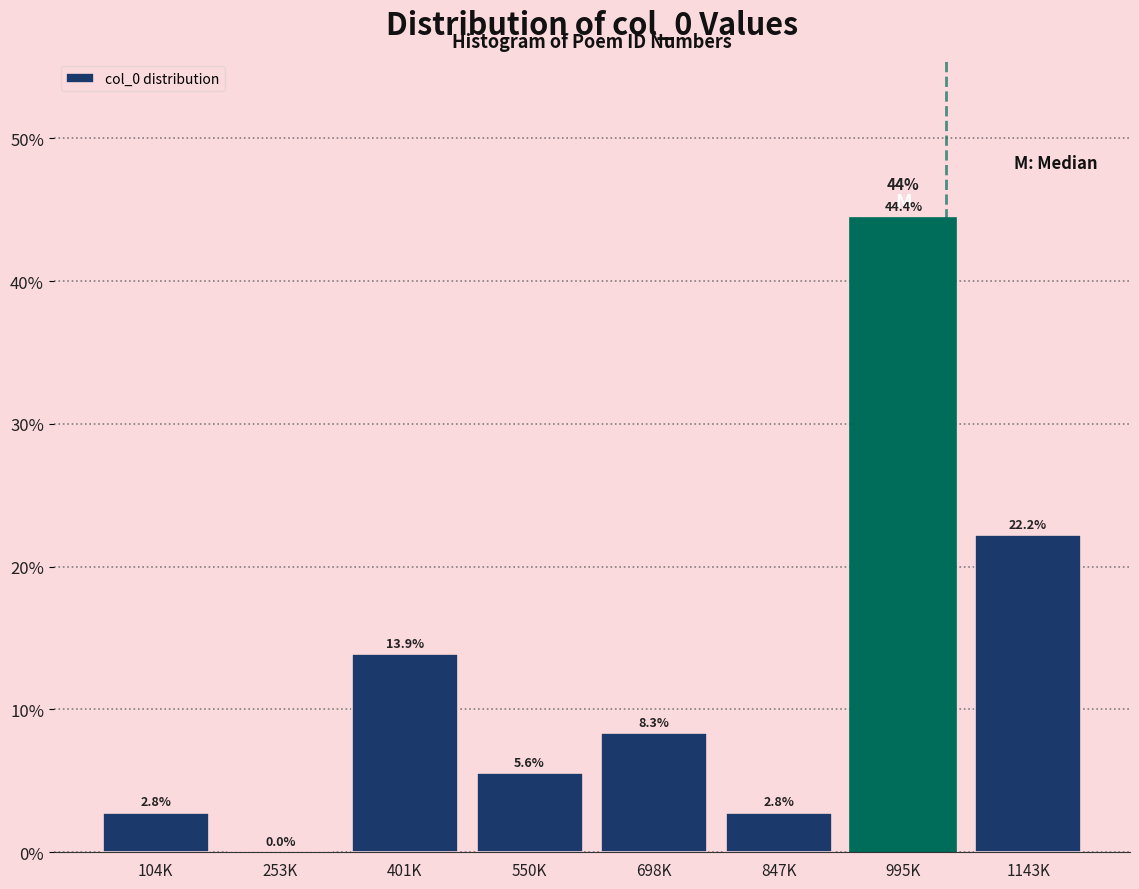

Reading right to left, transcribe all the data shown in this chart.

1143K=22.2	995K=44.4	847K=2.8	698K=8.3	550K=5.6	401K=13.9	253K=0.0	104K=2.8